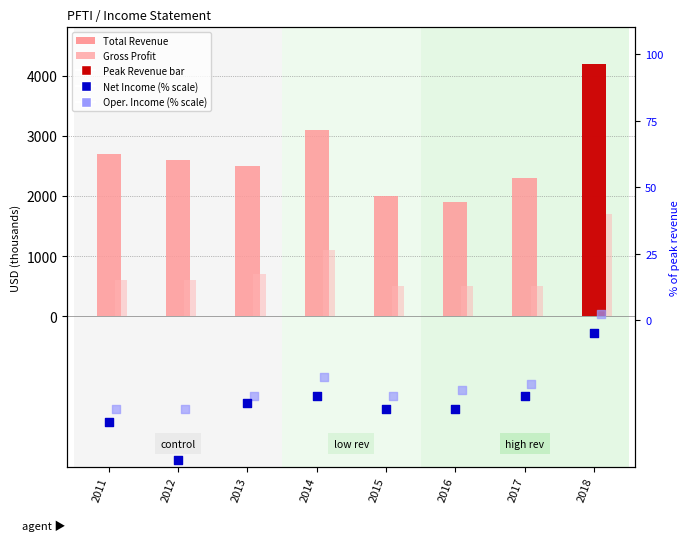

Which series reaches the maximum Y coordinate?

Total Revenue